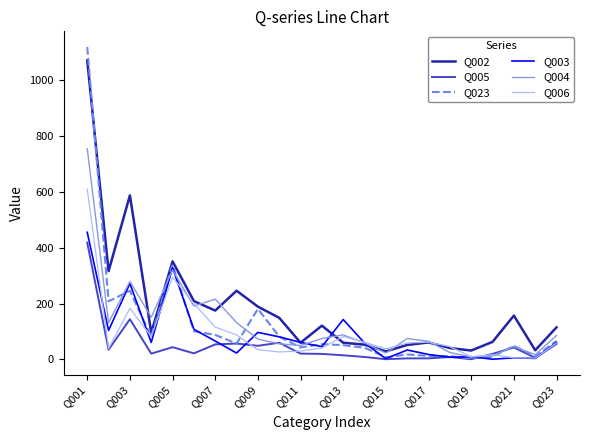

Which series has the widest spread of values?

Q023